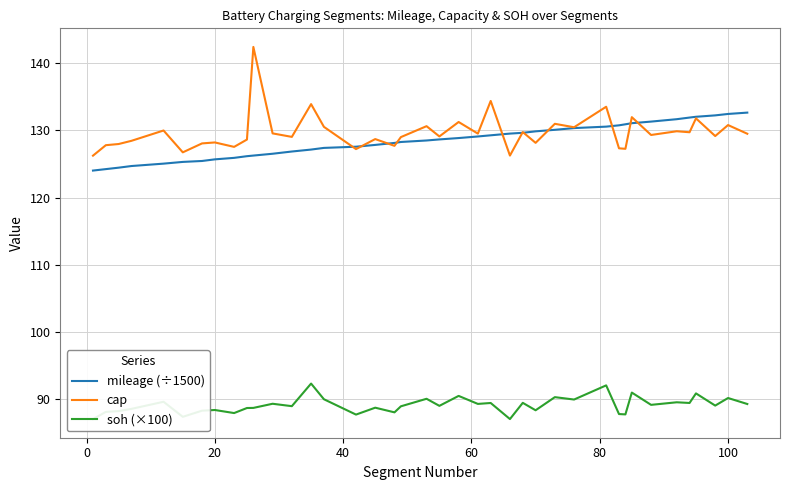

True or false: soh (×100) and cap intersect in this chart.

False